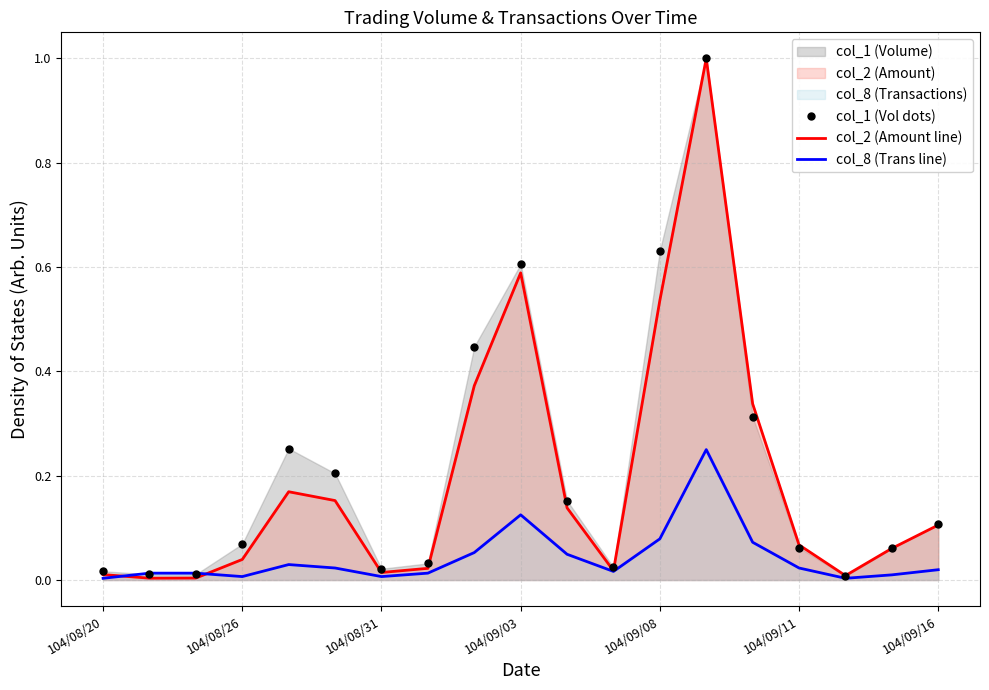

Is it true that col_1 (Vol dots) equals 0.0 at 104/09/16?

False